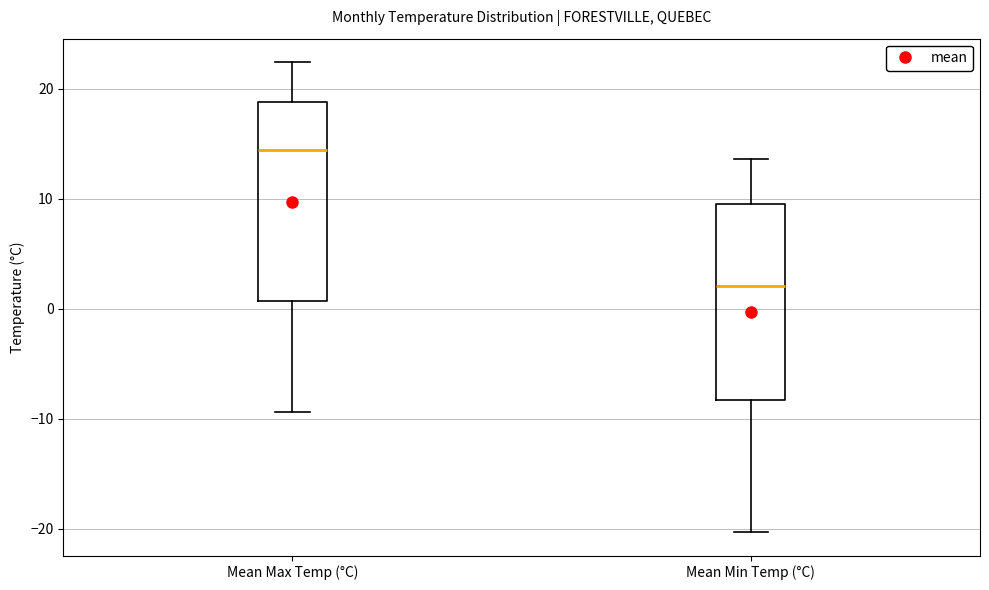

Reading left to right, read every box against the y-axis: the position of its median line, the range the box covers, and the ends of its whiskers. The values are not printed on the chart, so give them approximately, as read against the axis.

Mean Max Temp (°C): median 14, box 1 to 19, whiskers -9 to 22
Mean Min Temp (°C): median 2, box -8 to 10, whiskers -20 to 14